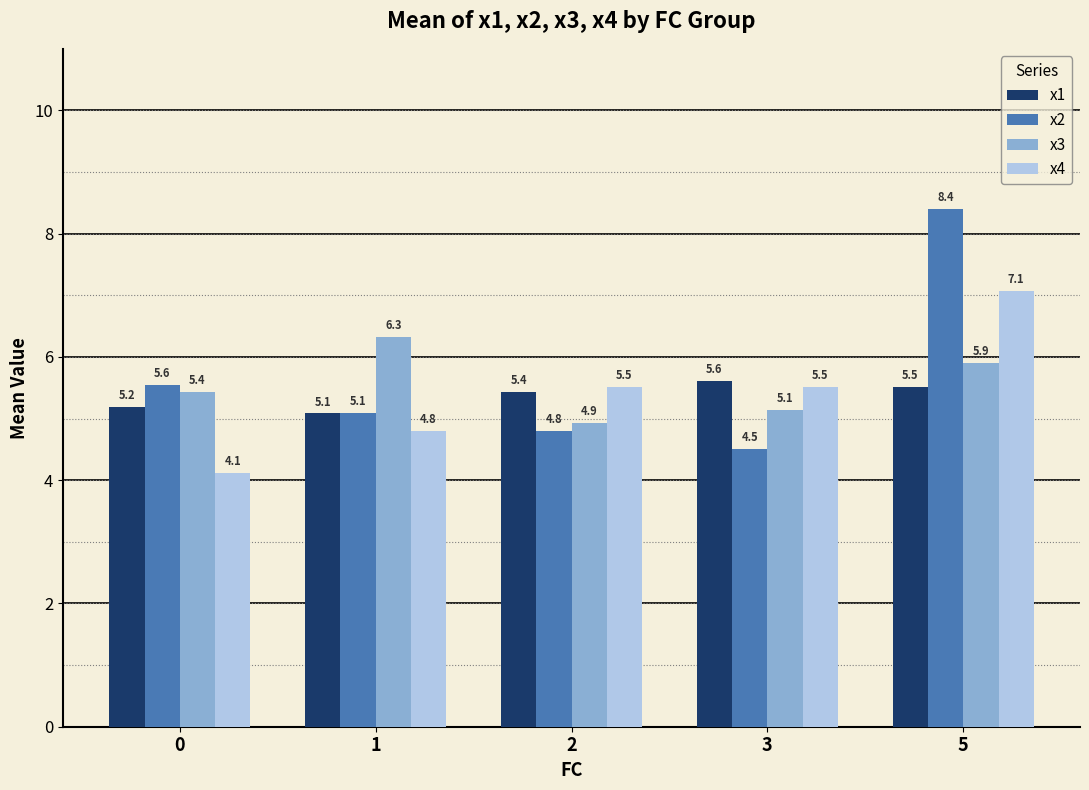

Read the x2 value at 1.

5.1